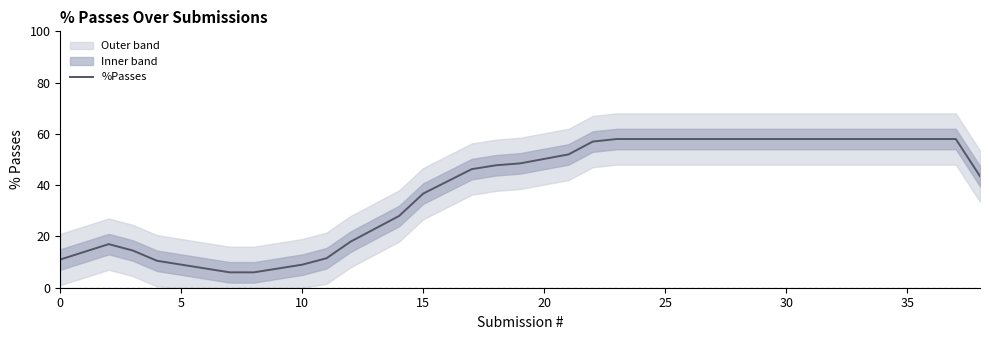

What is the minimum value shown in the chart?

6.0